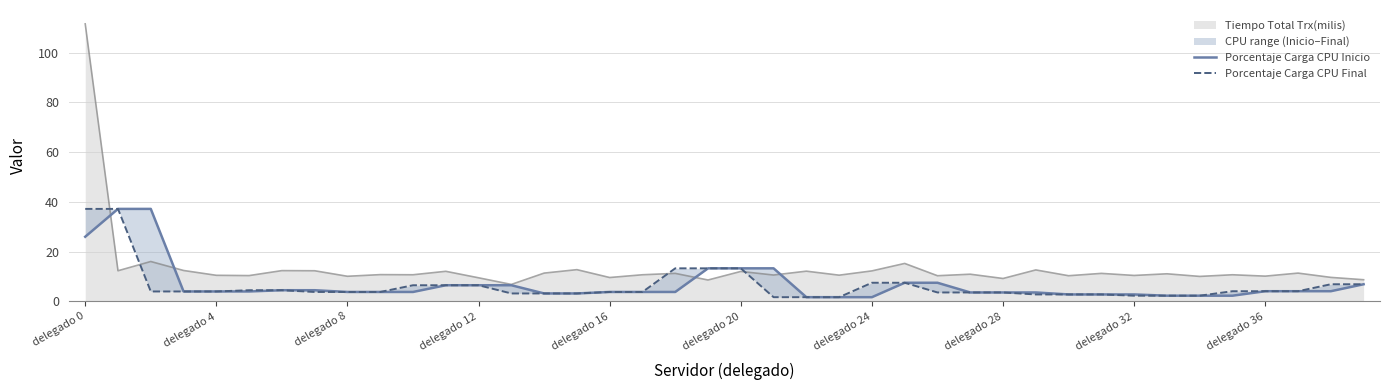

Between 37 and 22, which is larger?

37